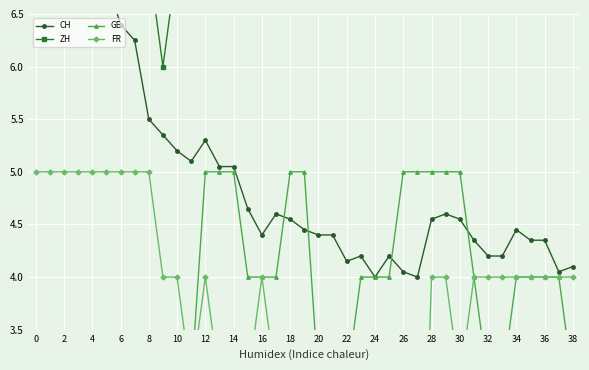

How many interior local peaks does the FR series have?

4